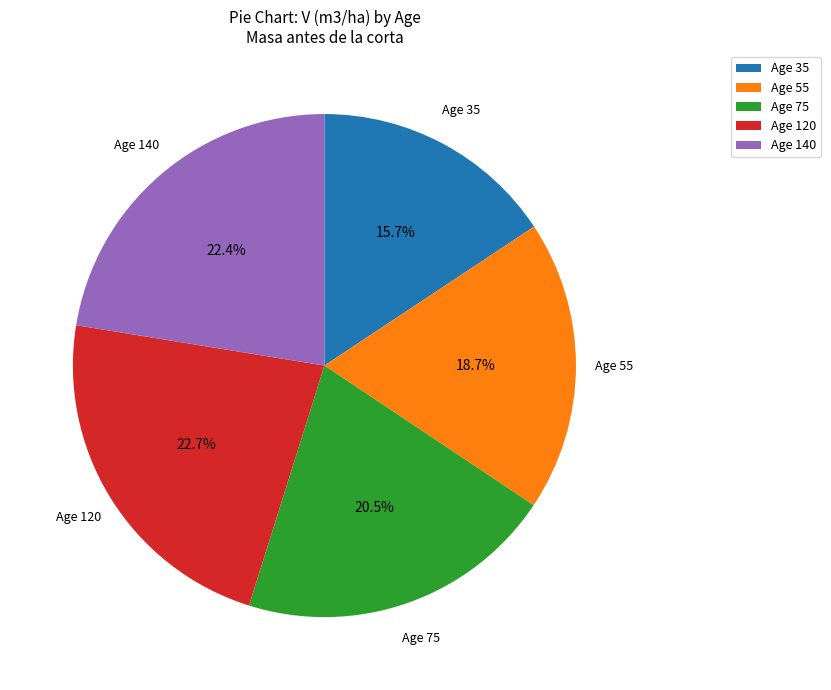

Count the number of slices in the pie.

5